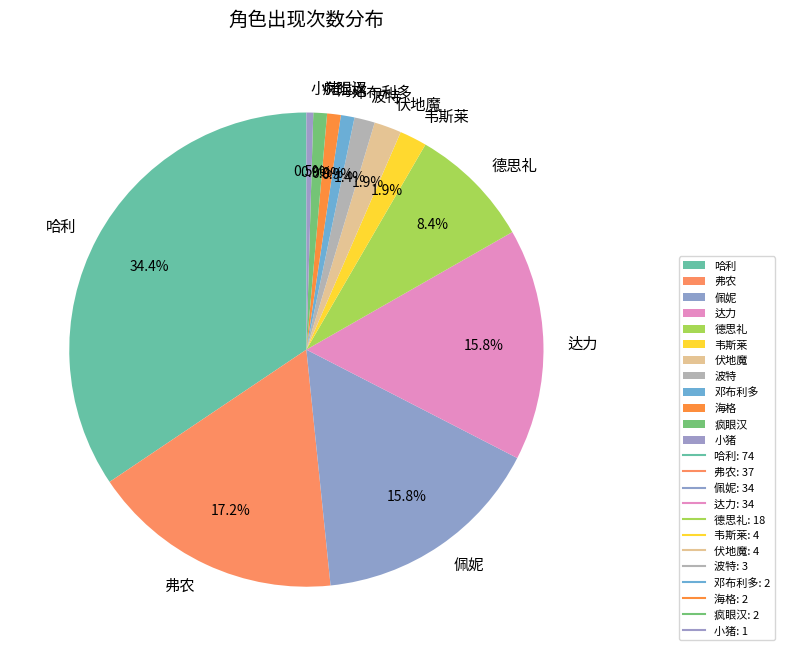

Approximately how many times larger is the value at 韦斯莱 compared to 伏地魔?

1.0